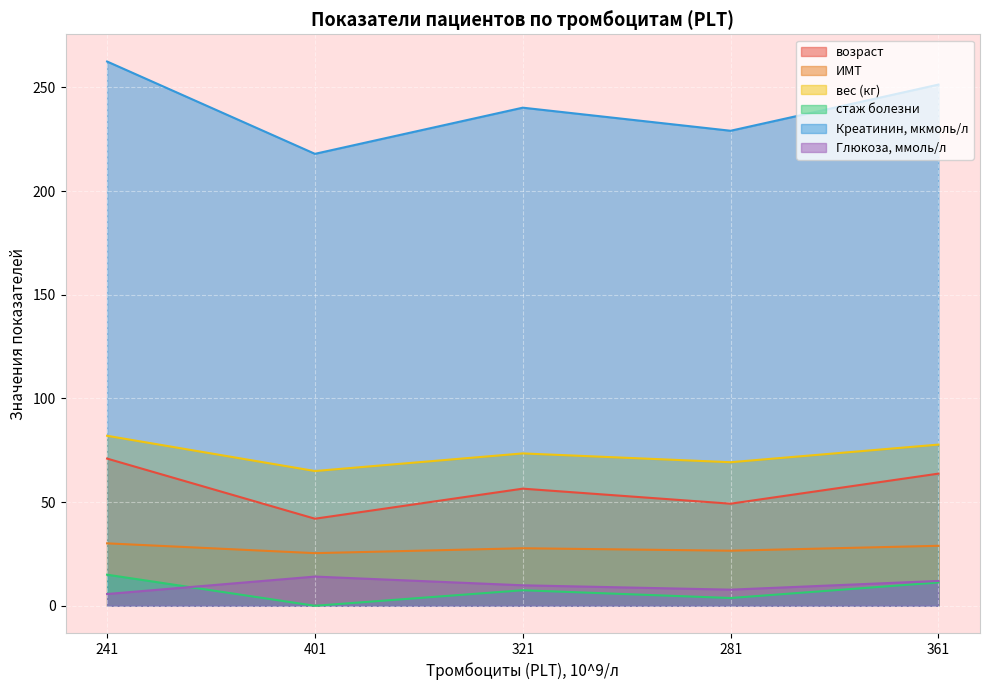

What is the total value across all series at 401?

364.5